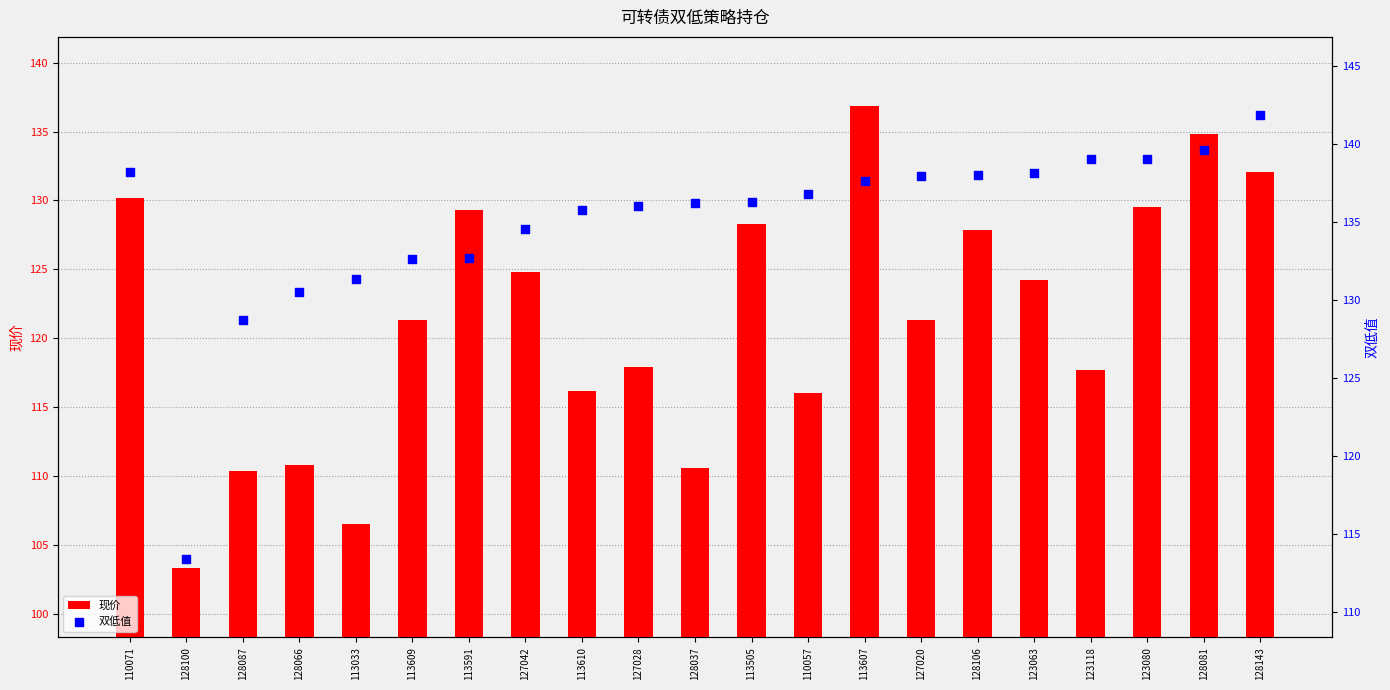

What is the total value across all series at 128081?

274.4